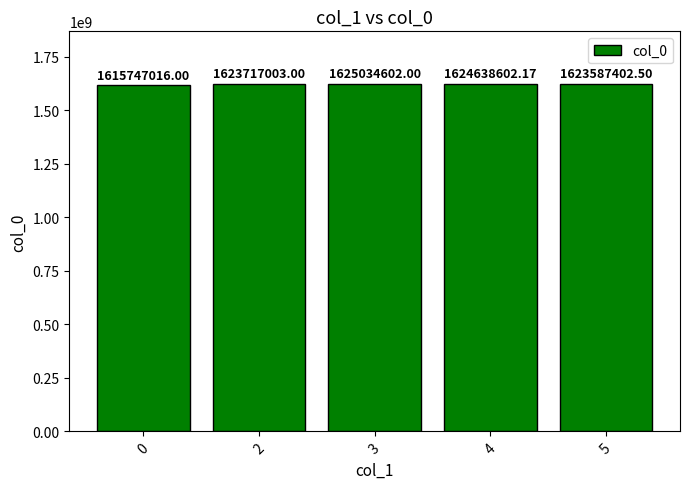

What is the maximum value shown in the chart?

1625034602.0